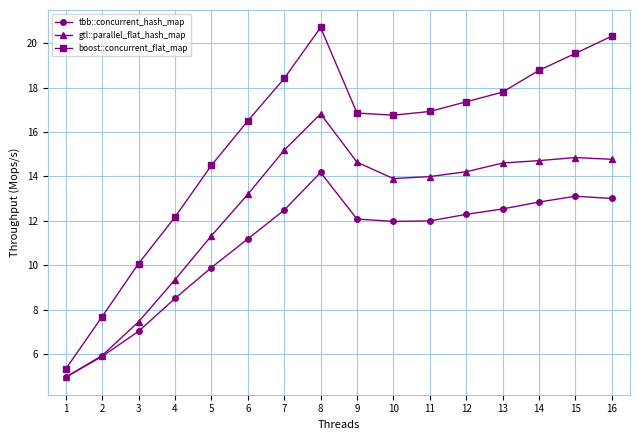

At which category is the sum across all series the highest?

8